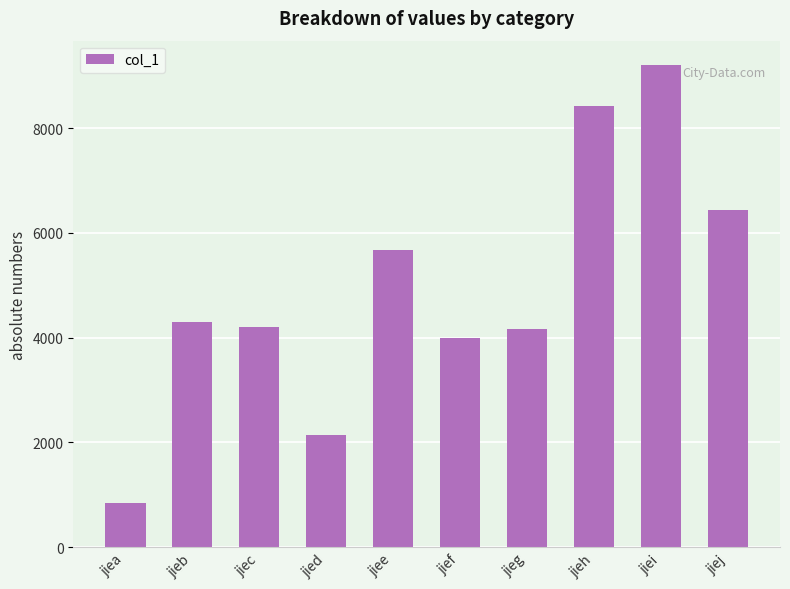

Reading right to left, transcribe all the data shown in this chart.

jiej=6429	jiei=9210	jieh=8420	jieg=4161	jief=4000	jiee=5670	jied=2151	jiec=4203	jieb=4297	jiea=847